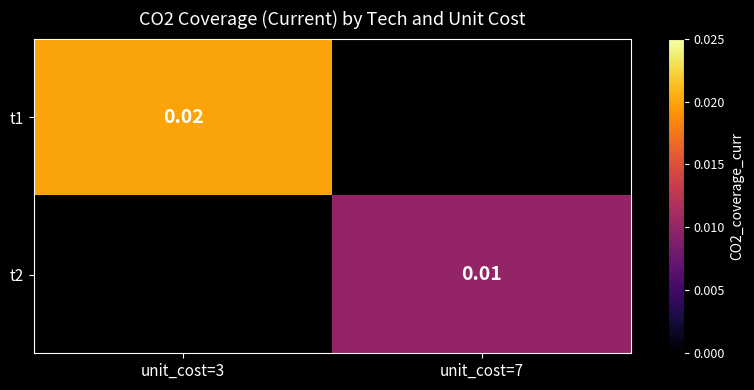

Which series has the widest spread of values?

t1